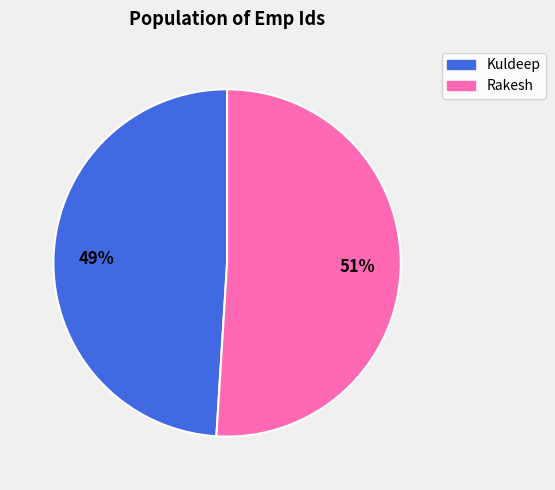

Rank the categories by value from lowest to highest.

Kuldeep, Rakesh